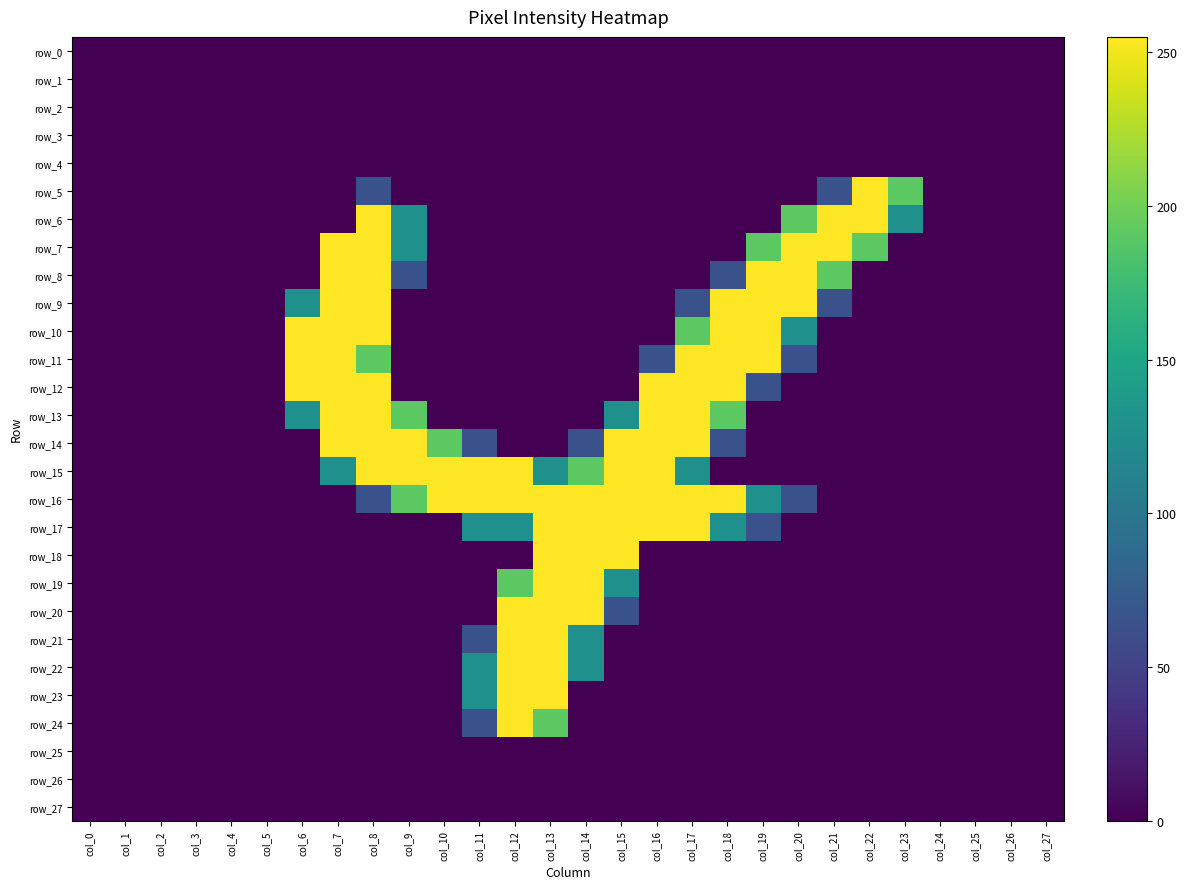

Where is row_24 nearest to the value 127?

col_11